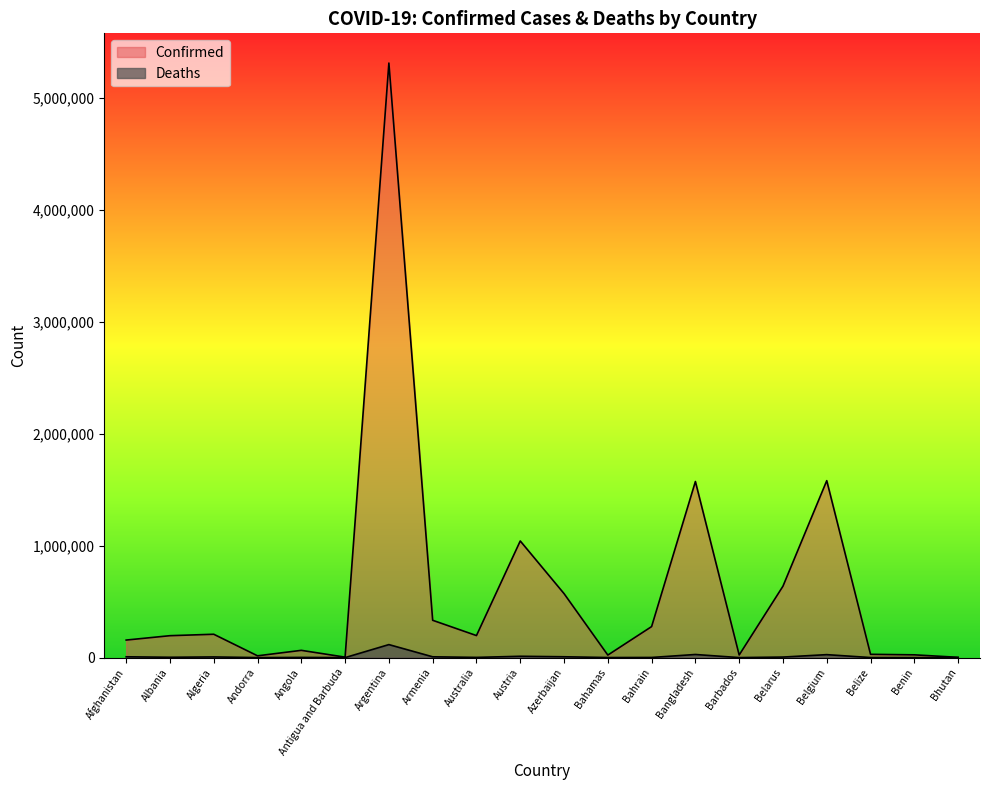

What is the label of the 14th point from the right?

Argentina